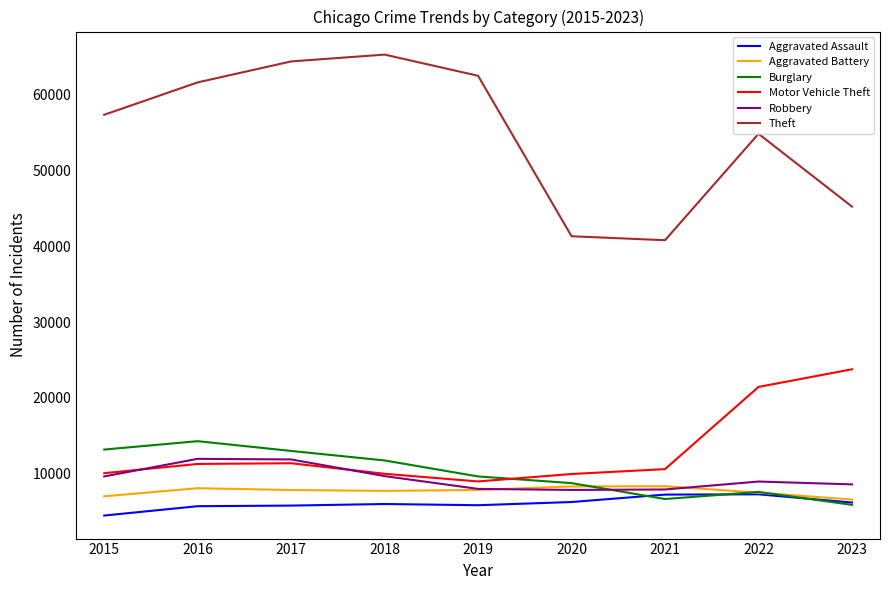

Is it true that Motor Vehicle Theft equals 35236 at 2022?

False